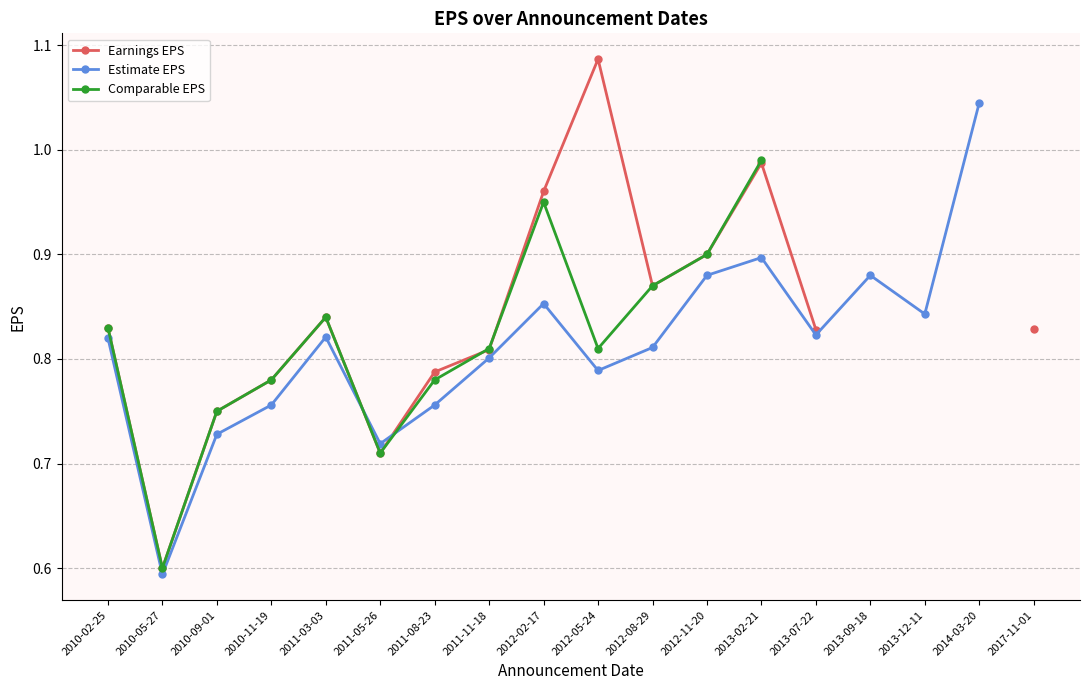

Between 2010-02-25 and 2011-05-26, which series saw the biggest shift?

Earnings EPS